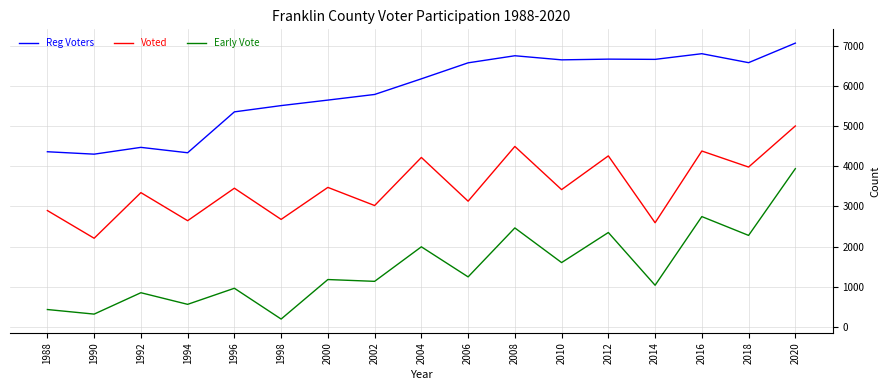

In Voted, how many points are higher than both neighbors (excluding endpoints)?

7